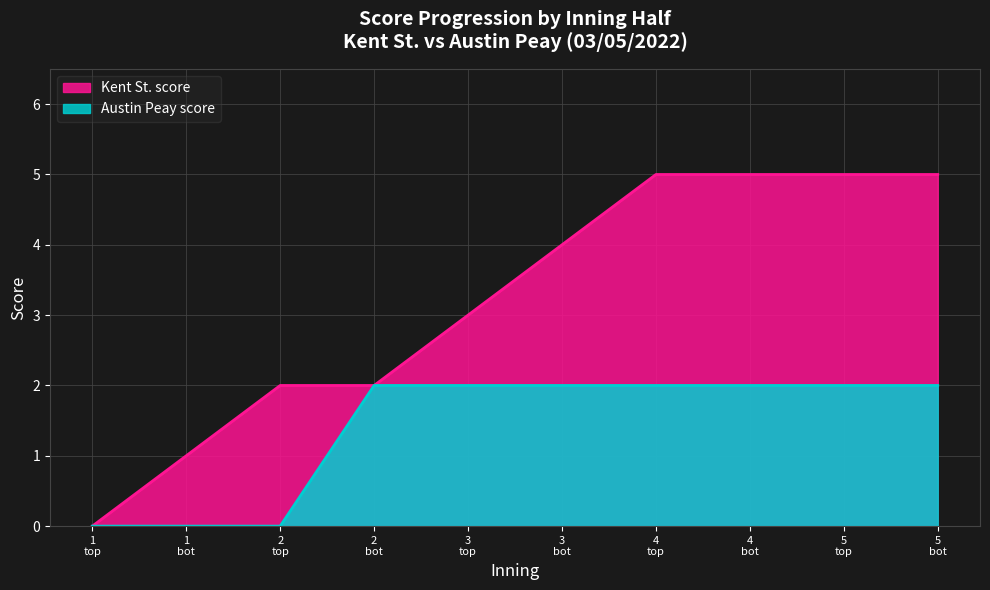

Which series has the largest total across all categories?

Kent St. score